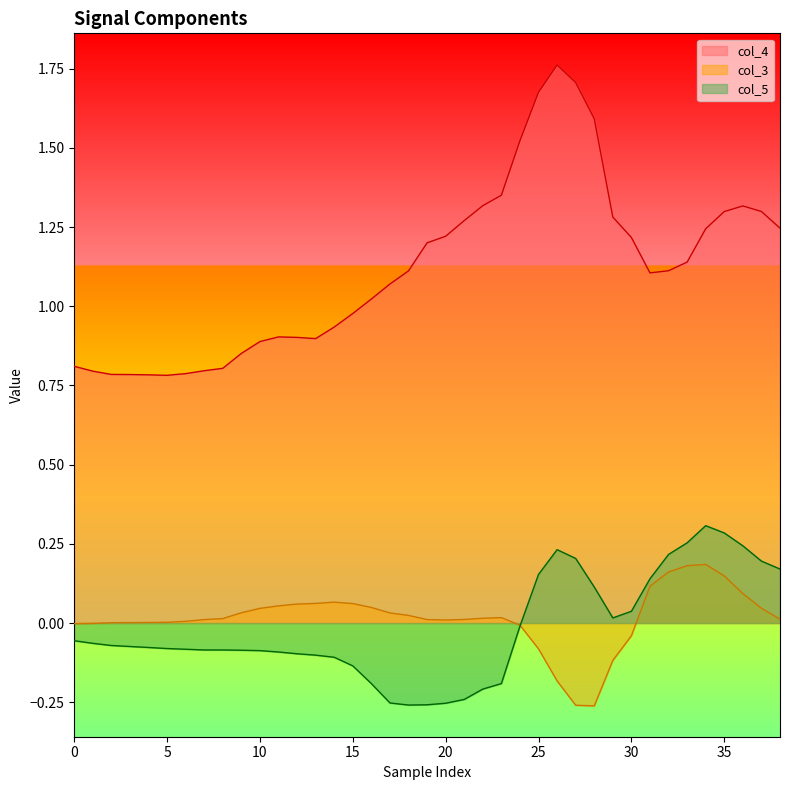

How many values in col_5 are above zero?

14